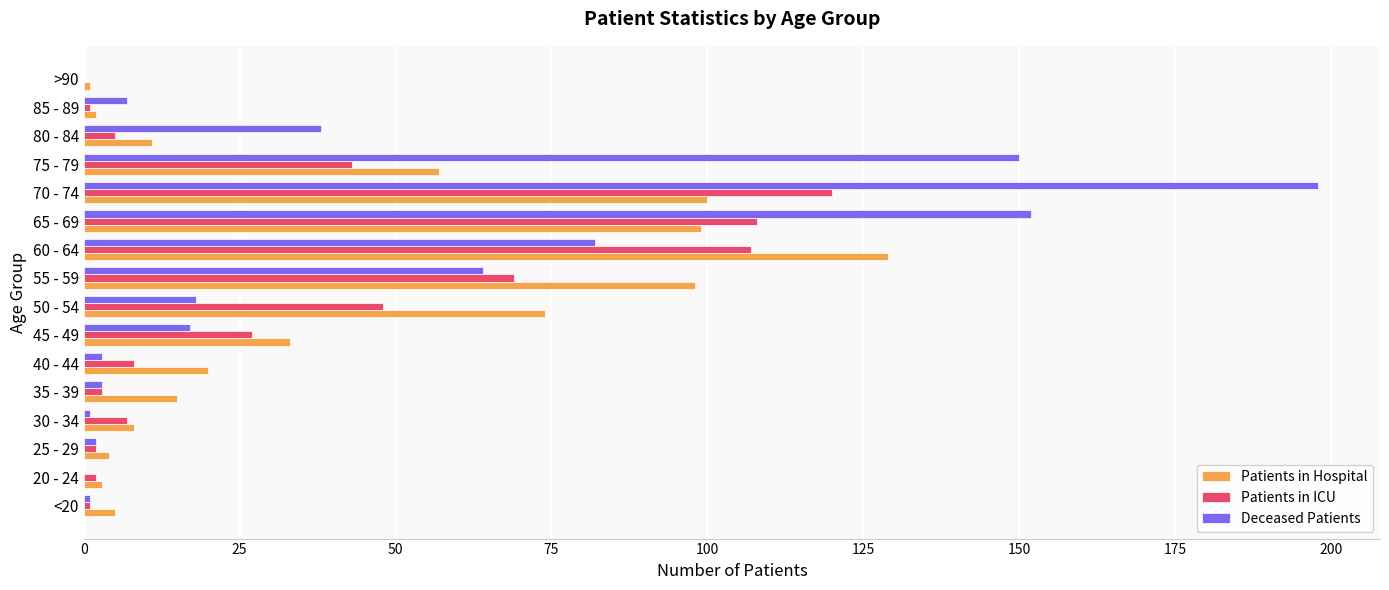

At which category is the sum across all series the highest?

70 - 74